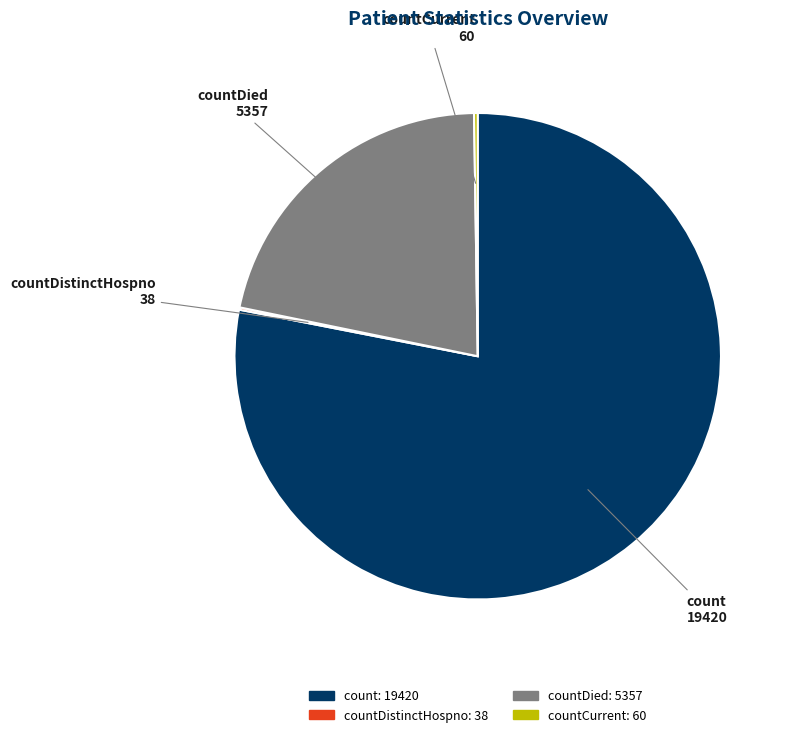

Does any single category account for the majority?

Yes